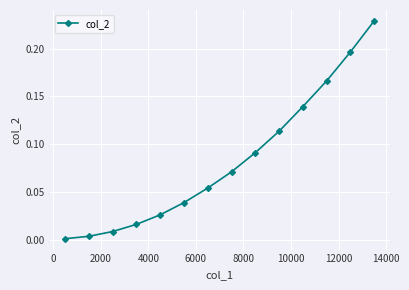

What is the sum of all values?

1.2